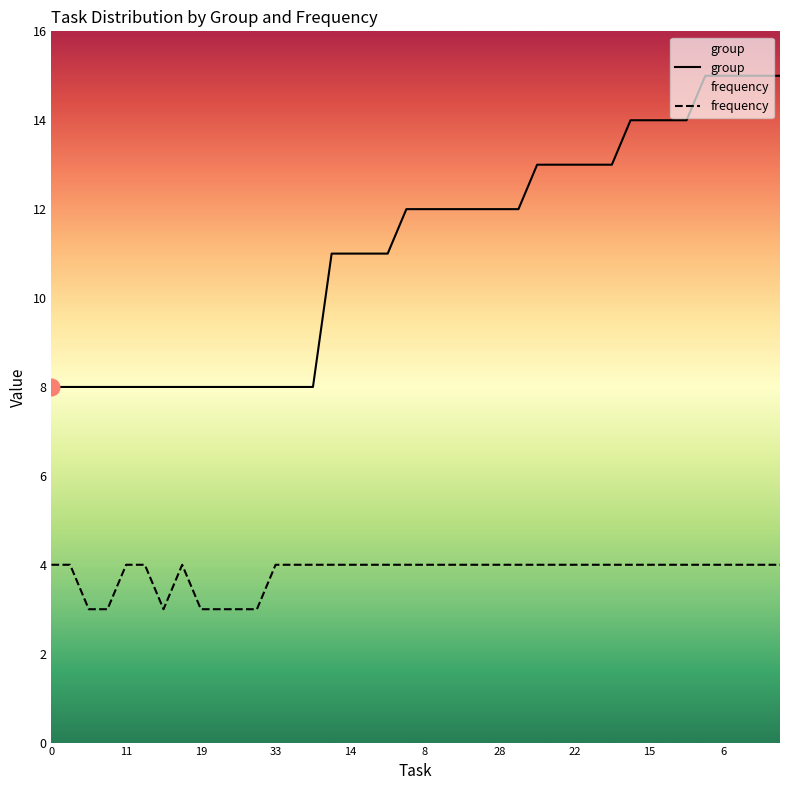

Reading left to right, transcribe all the data shown in this chart.

group: 8	8	8	8	8	8	8	8	8	8	8	8	8	8	8	11	11	11	11	12	12	12	12	12	12	12	13	13	13	13	13	14	14	14	14	15	15	15	15	15
frequency: 4	4	3	3	4	4	3	4	3	3	3	3	4	4	4	4	4	4	4	4	4	4	4	4	4	4	4	4	4	4	4	4	4	4	4	4	4	4	4	4